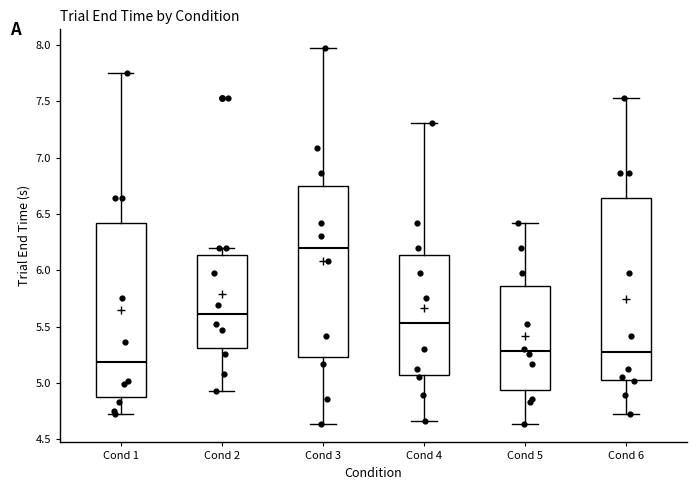

Comparing the boxes themselves (not the whiskers), which one is the tallest?

Cond 6